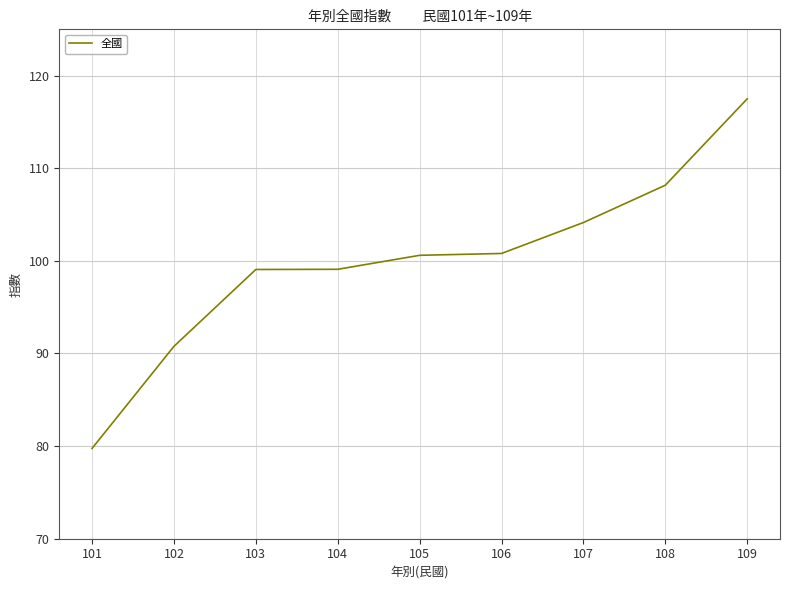

What is the greatest value displayed?

117.5